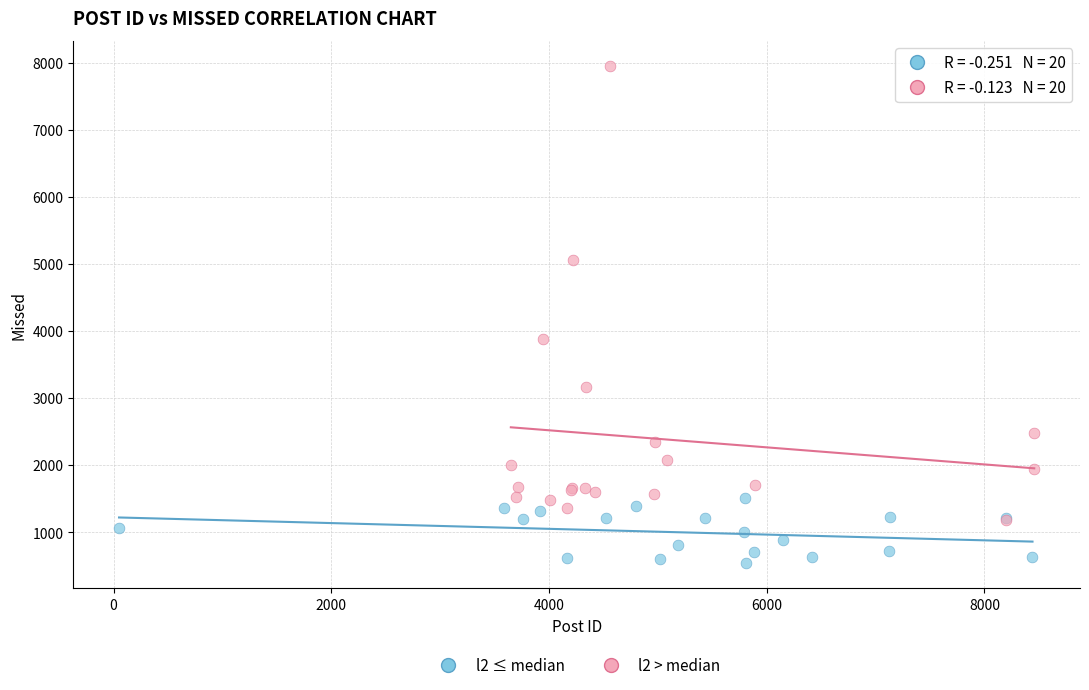

Which series reaches the maximum Y coordinate?

l2 > median